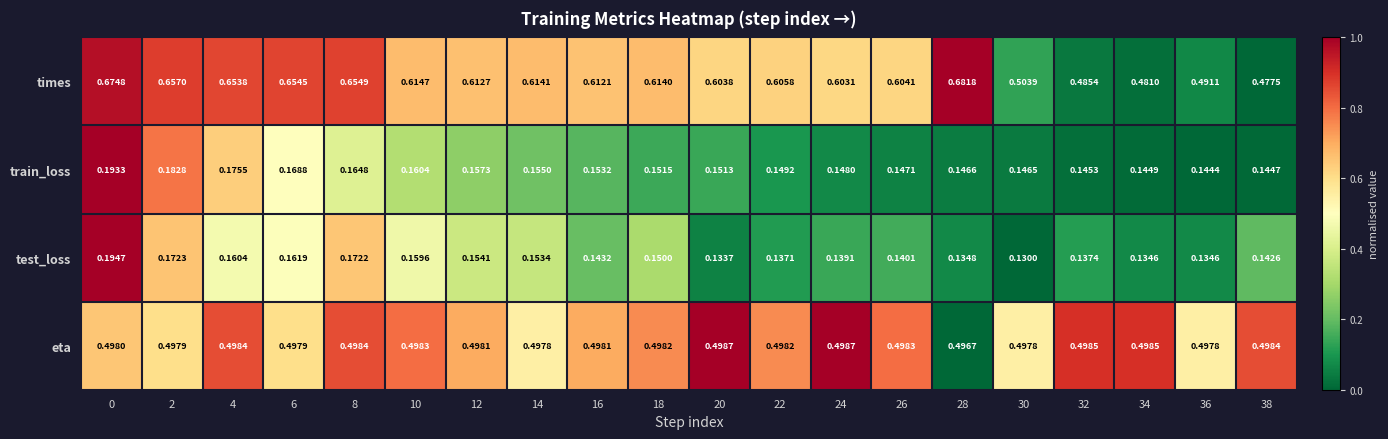

Which category has the lowest value across all series?

30